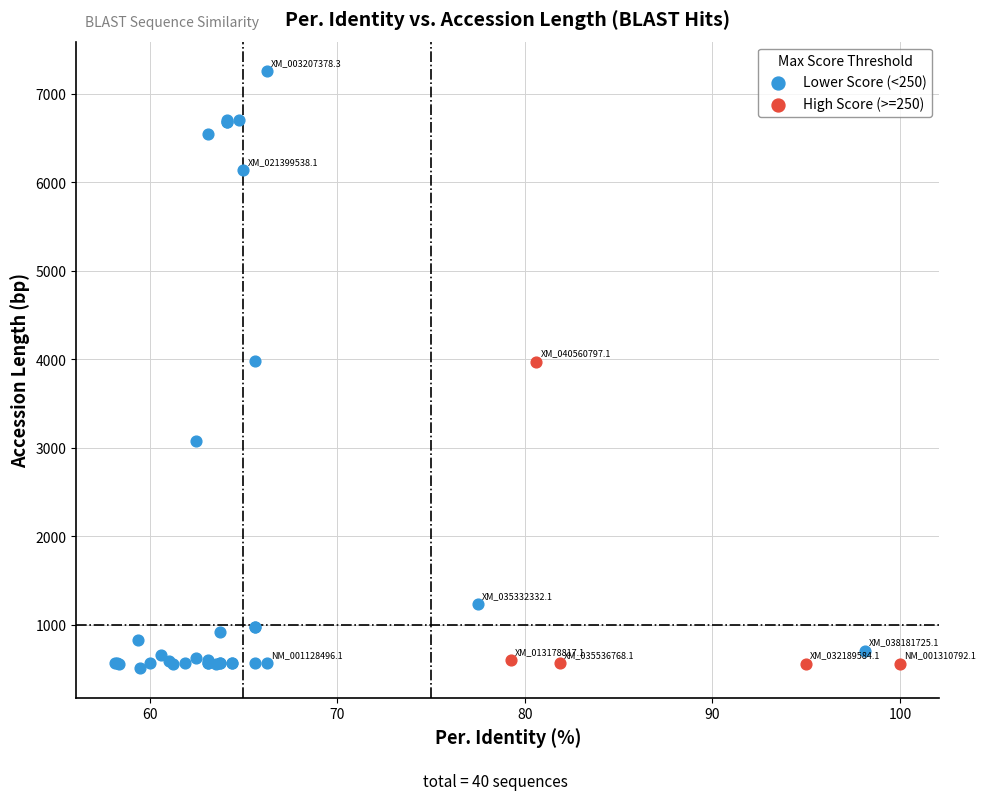

Which series reaches the maximum Y coordinate?

Lower Score (<250)